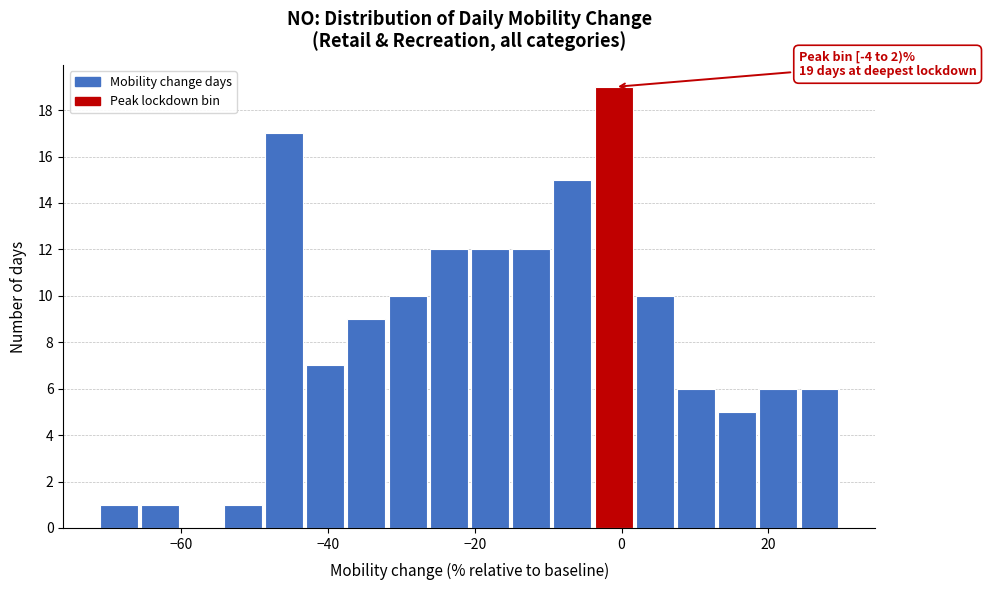

Read against the x-axis, roughly where is the centre of the tallest bar?

-2